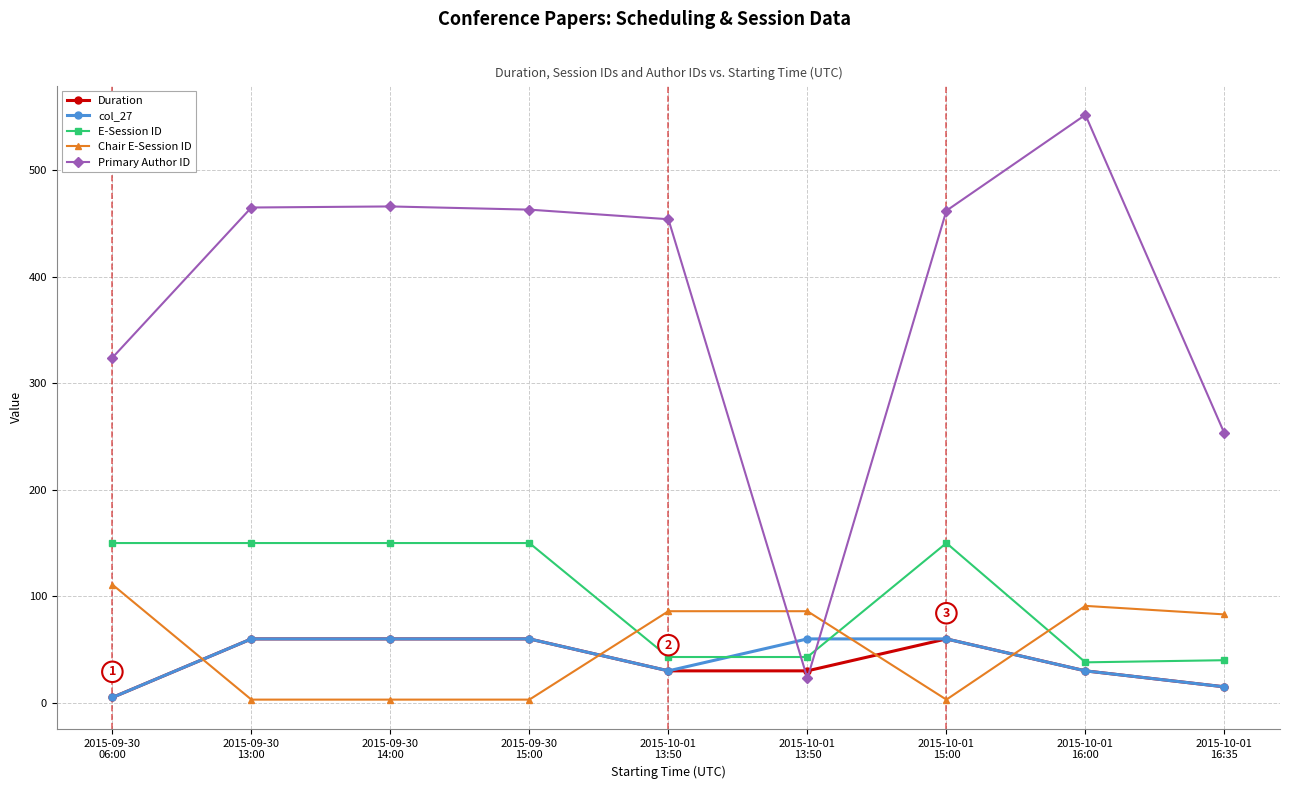

How many lines are shown in the chart?

5